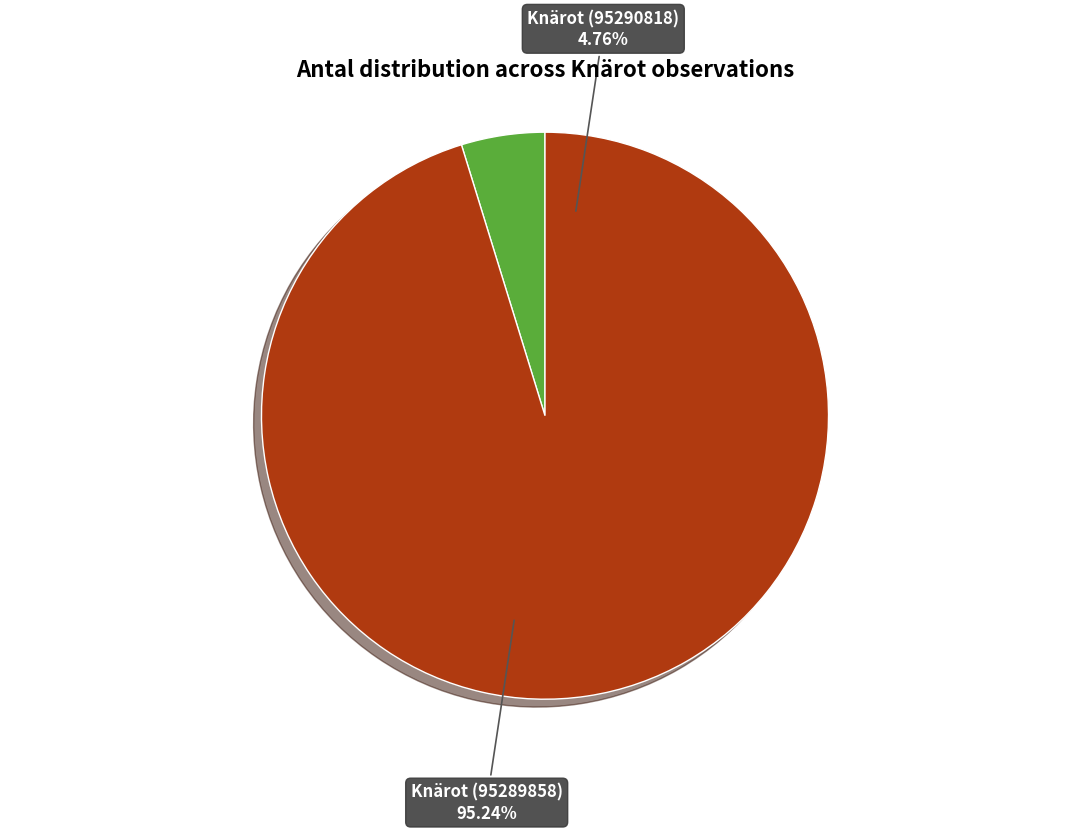

What percentage is the Knärot (95289858) slice, to the nearest percent?

95%